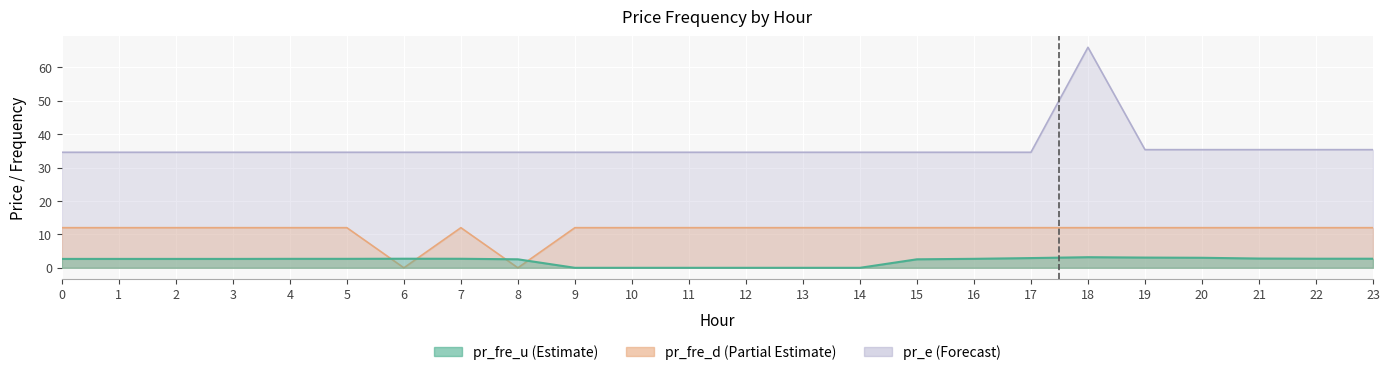

How many lines are shown in the chart?

3